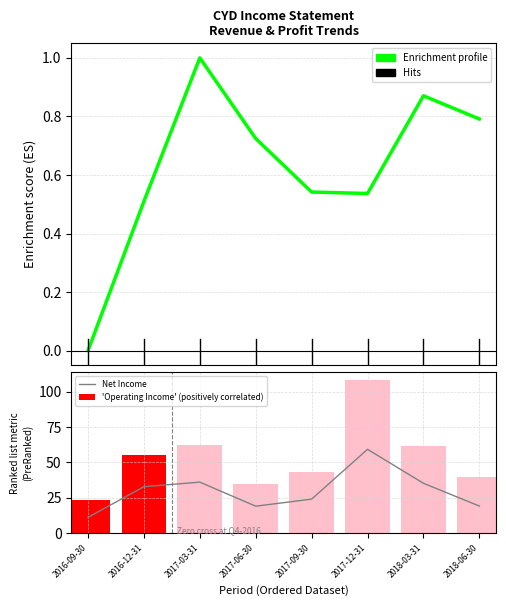

What is the spread (max minus min) of values at 2018-03-31?

60.8